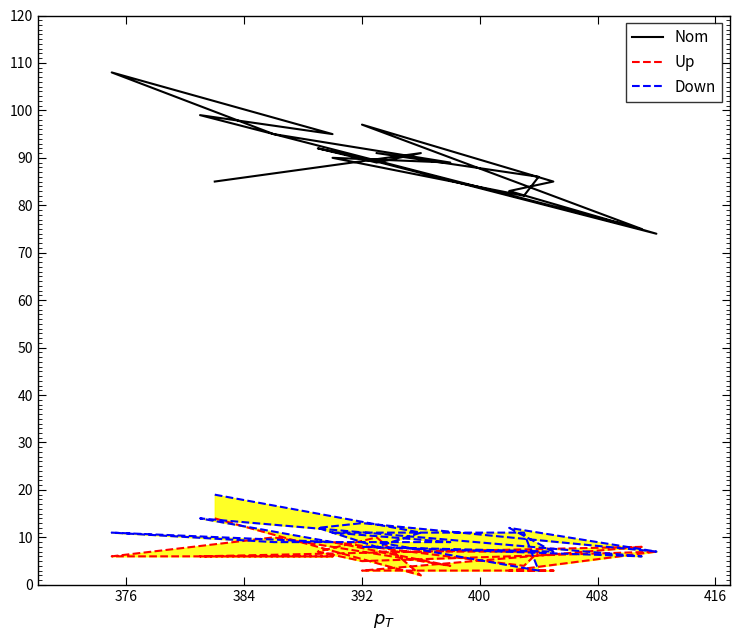

True or false: Up and Down cross at least once.

True